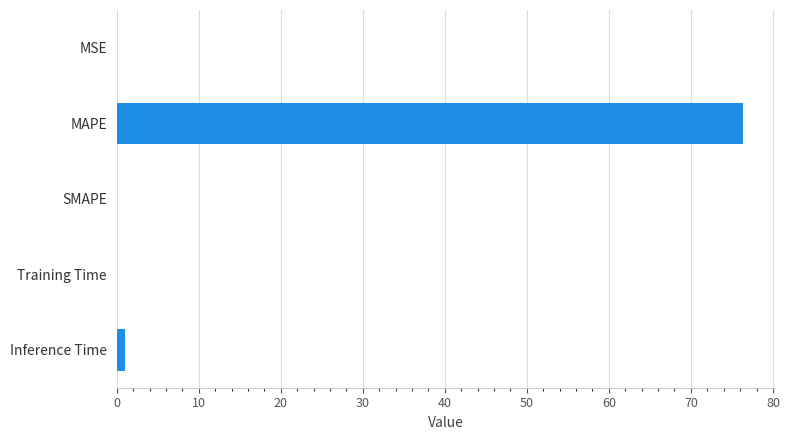

What is the greatest value displayed?

76.4